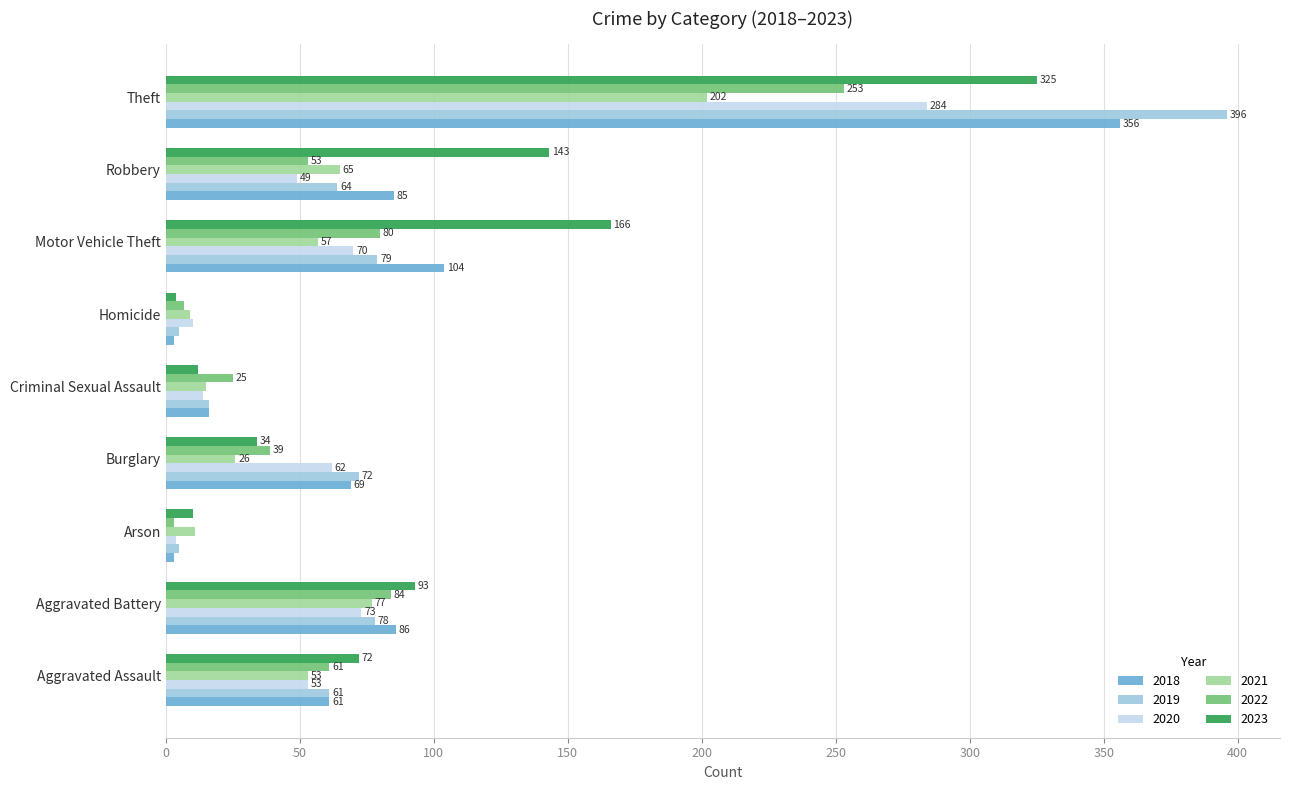

What is the difference between the maximum and second lowest values in the 2019 series?

391